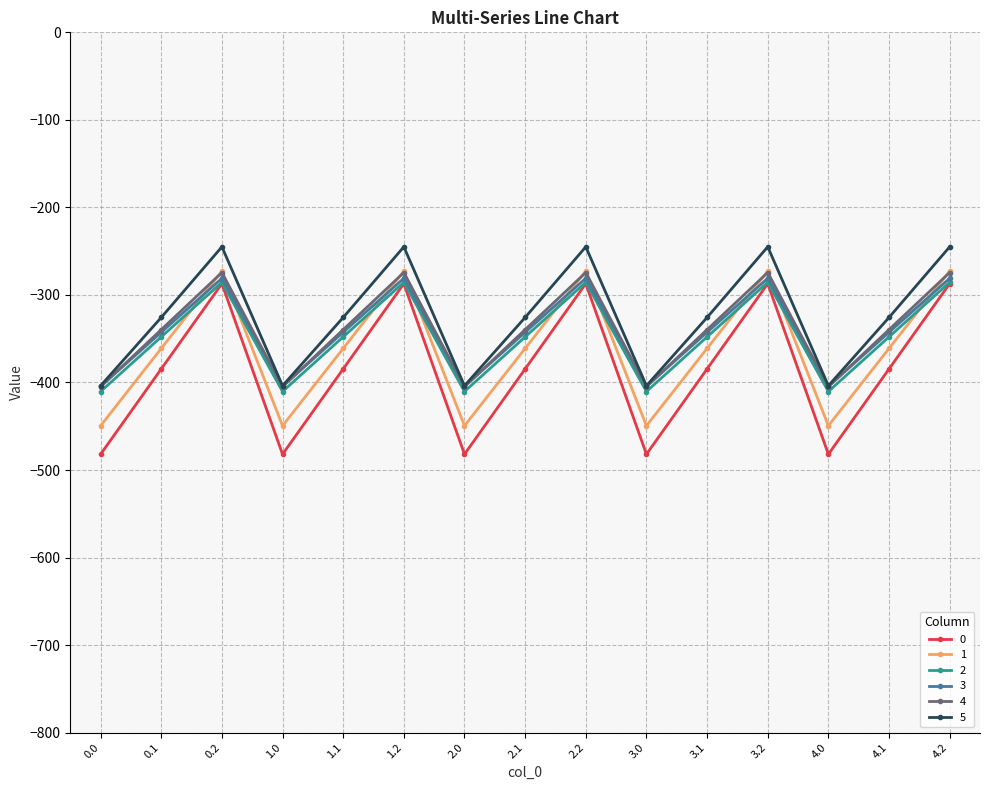

What is the highest value of the 4 series?

-274.4